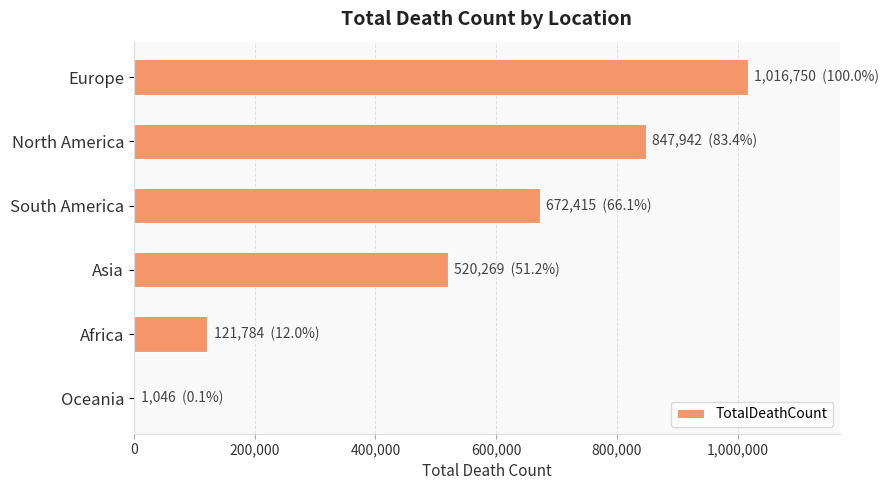

Approximately how many times larger is the value at North America compared to Africa?

7.0